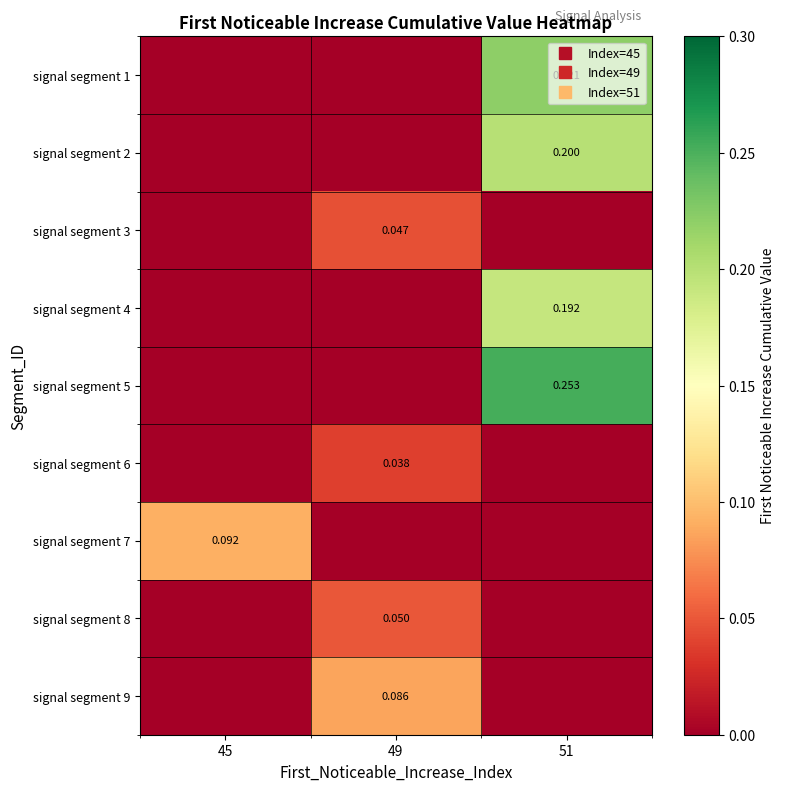

What is the sum of the signal segment 9 values at 45 and 49?

0.1